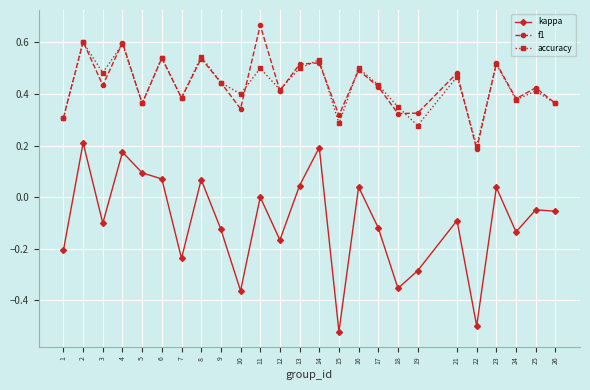

What are all the series names shown in the legend?

kappa, f1, accuracy